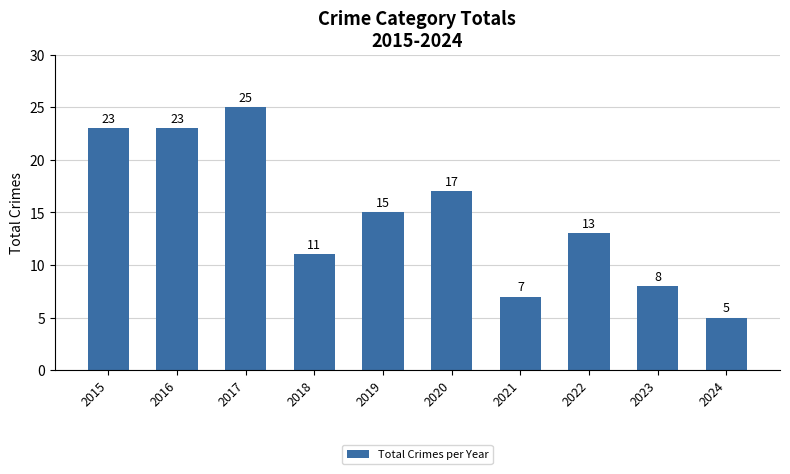

What is the change in value from 2016 to 2024?

-18